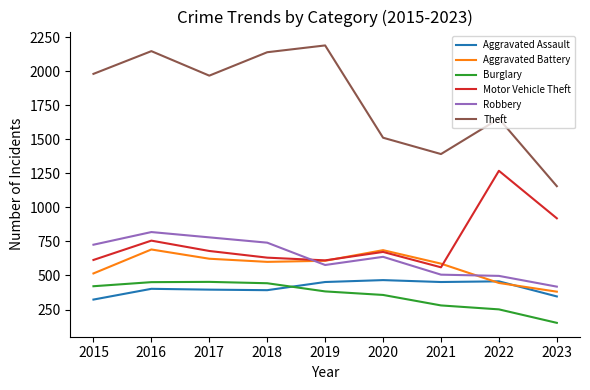

How many intersections are there between Aggravated Battery and Robbery?

2